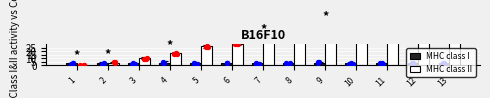

What is the total value across all series at 5?

30